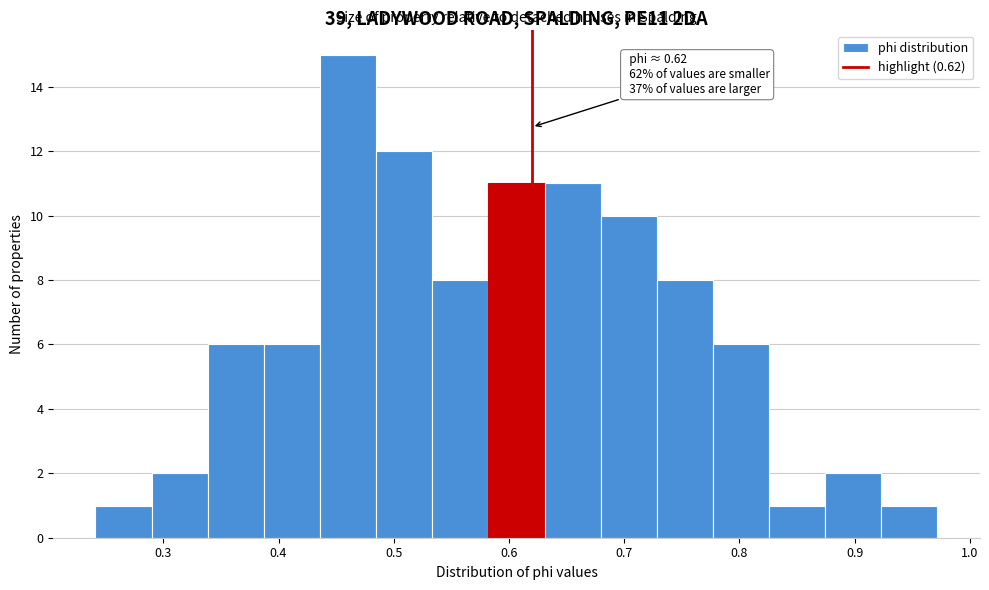

Over which range of the x-axis is the bar tallest?

0.44 to 0.48